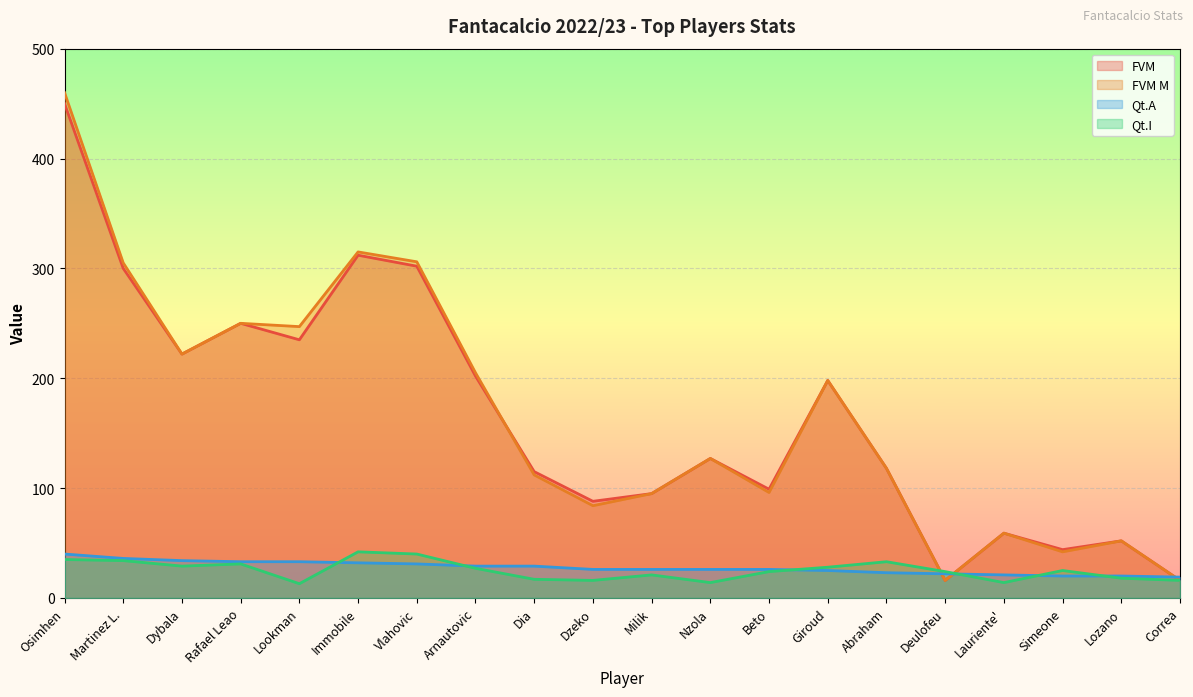

True or false: Qt.I has more than 1 points higher than both neighbors.

True